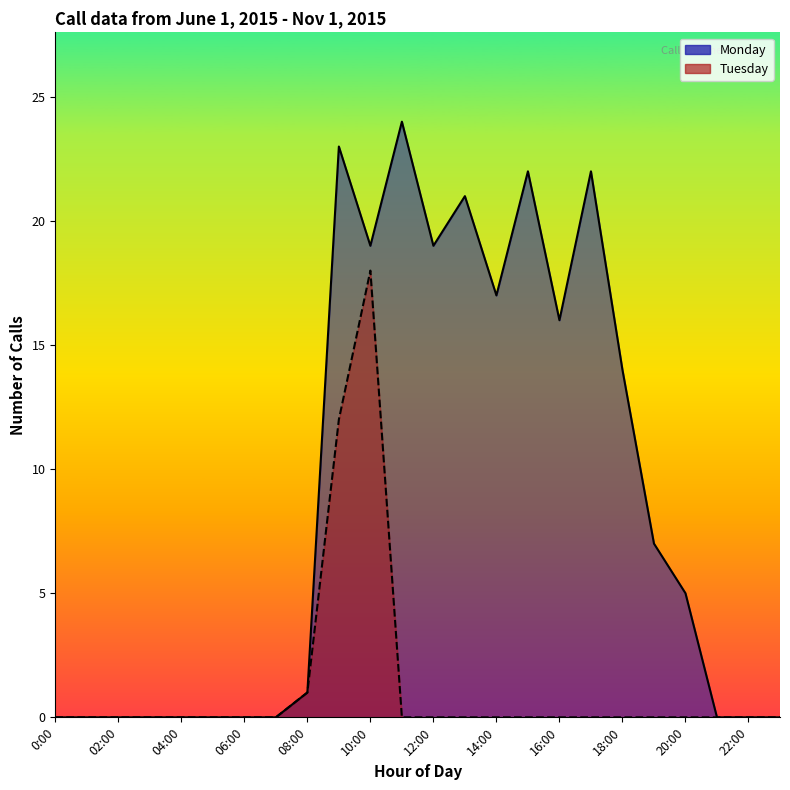

What is the label of the 22nd point from the right?

02:00